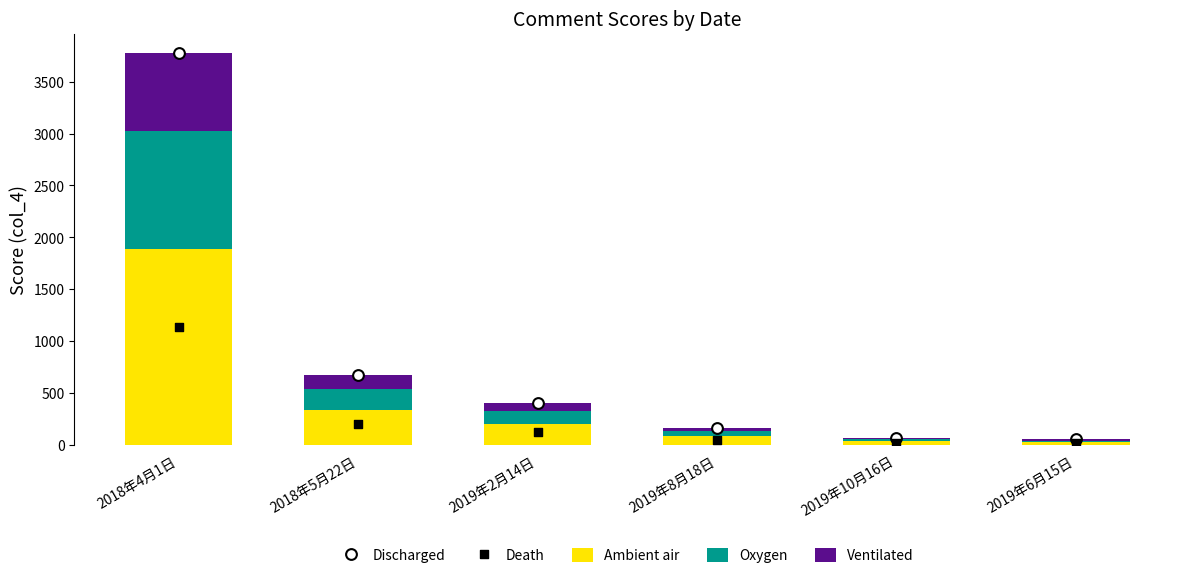

Which series contains the highest Y value?

Discharged